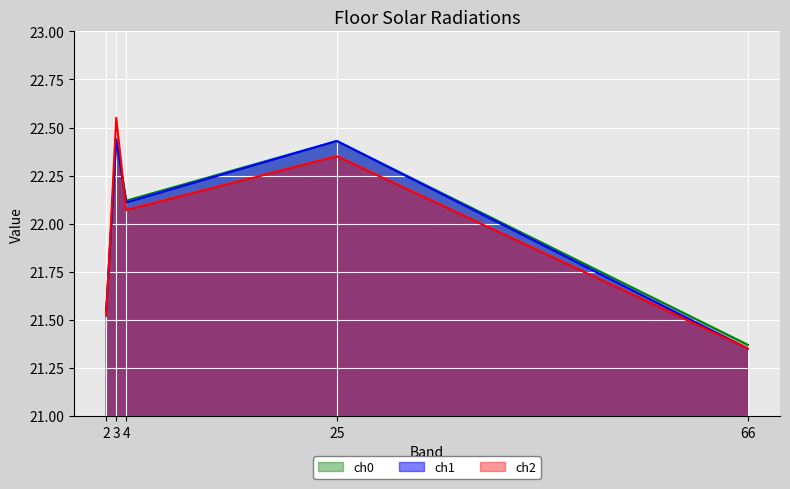

Does the chart display data point markers on the line(s)?

No